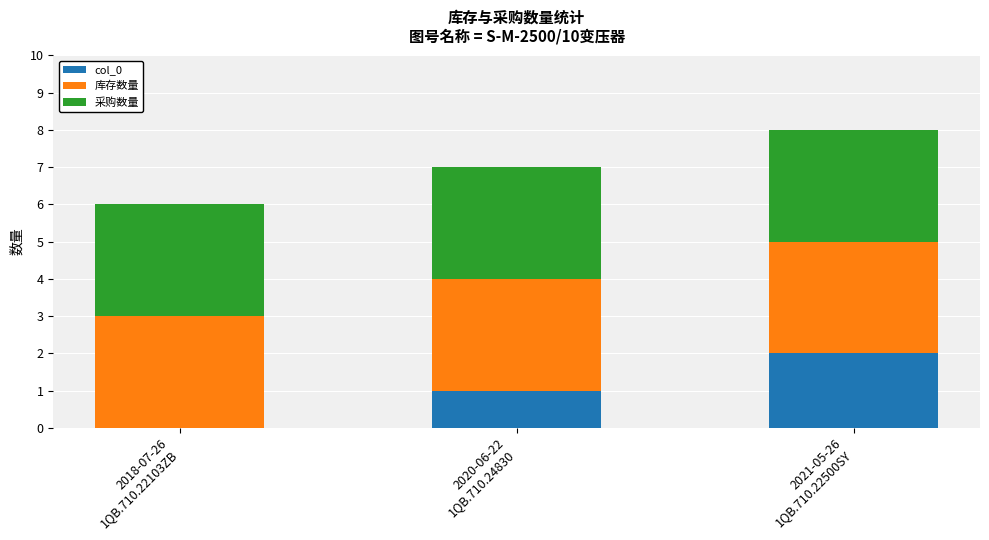

What are all the series names shown in the legend?

col_0, 库存数量, 采购数量